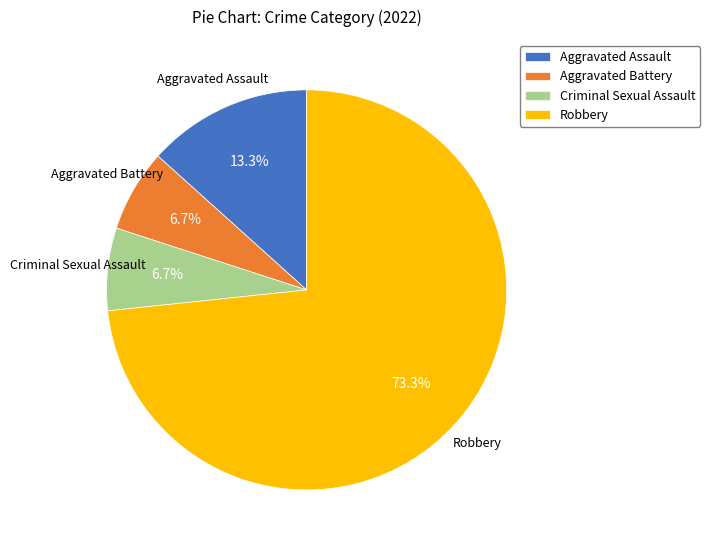

To the nearest percent, what is the combined percentage of Aggravated Battery and Robbery?

80%